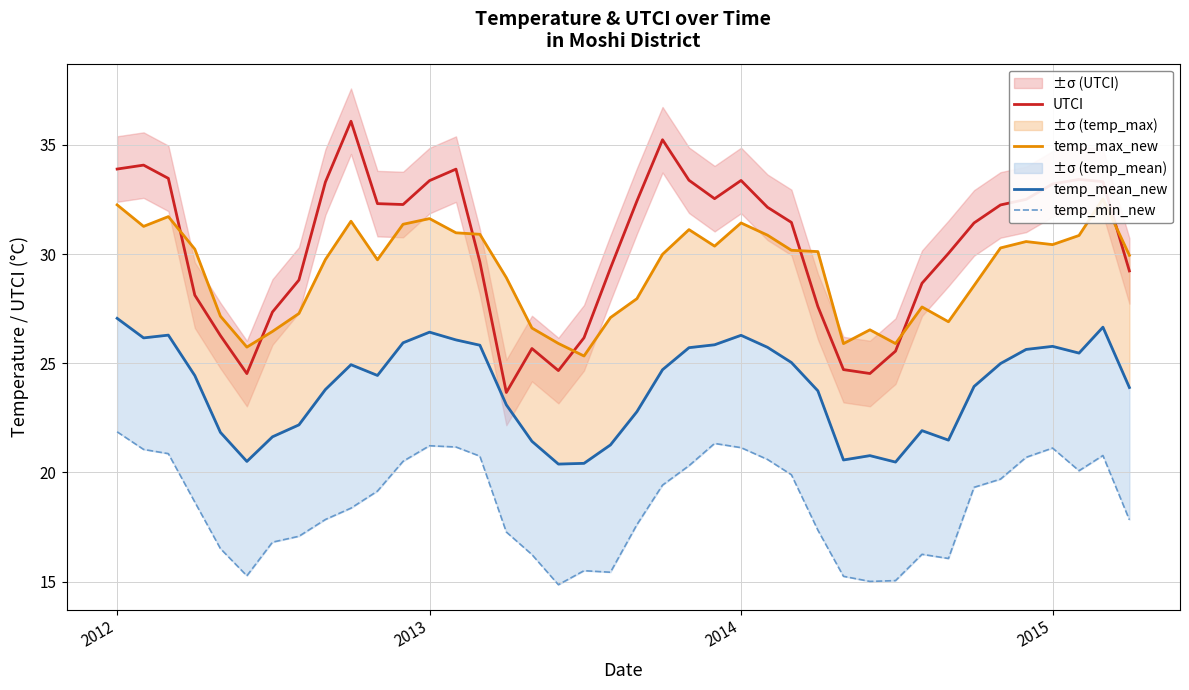

True or false: temp_min_new and UTCI cross at least once.

False